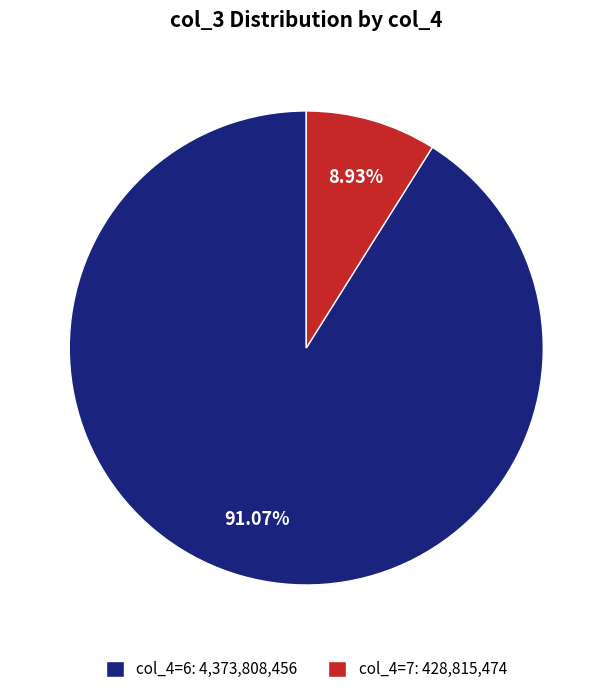

Is the sum of col_4=7: 428,815,474 and col_4=6: 4,373,808,456 greater than half?

Yes